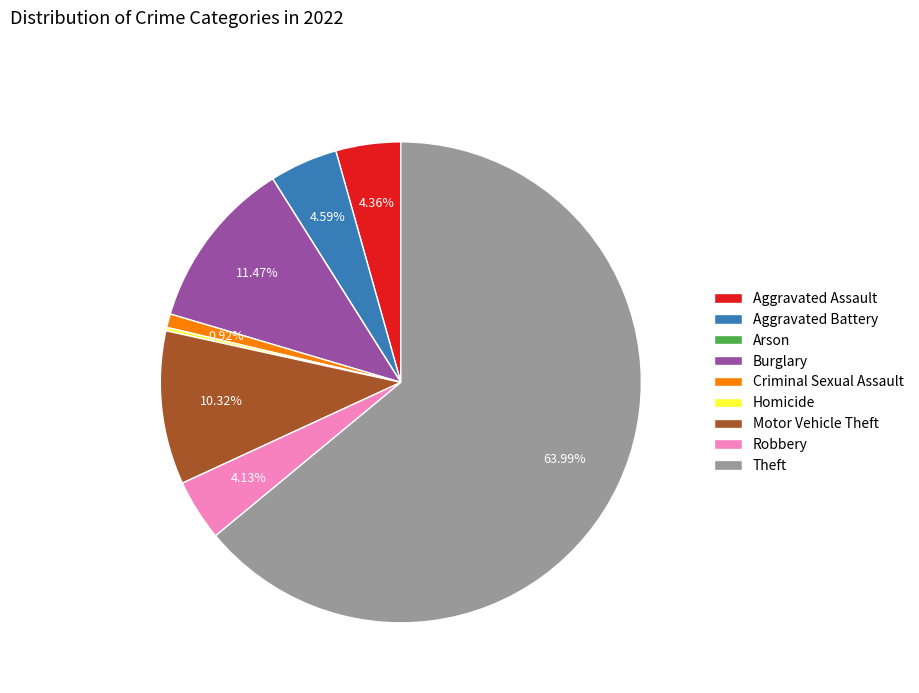

Which category accounts for the majority?

Theft